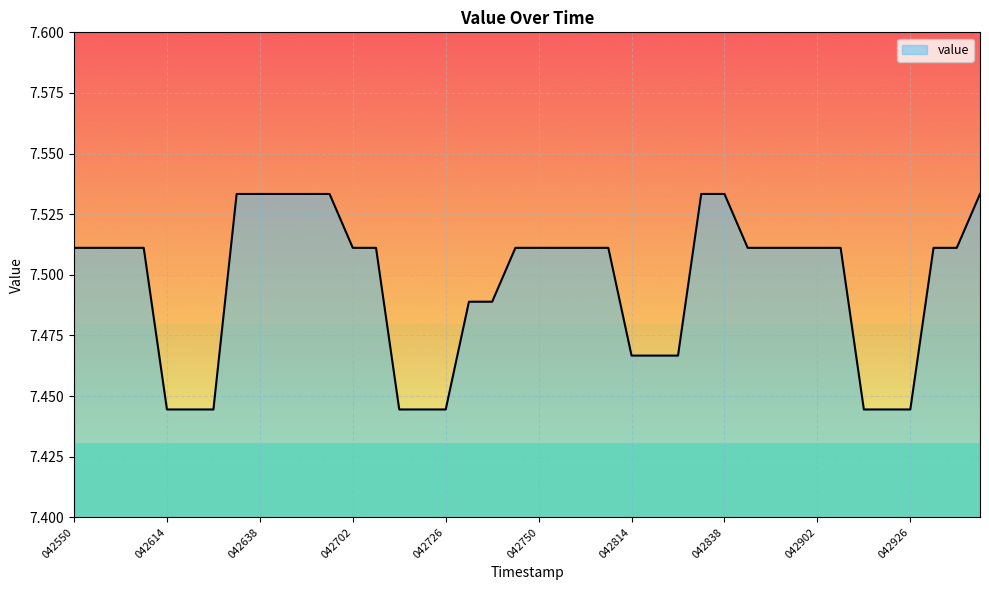

Which label corresponds to the largest value in the chart?

042632